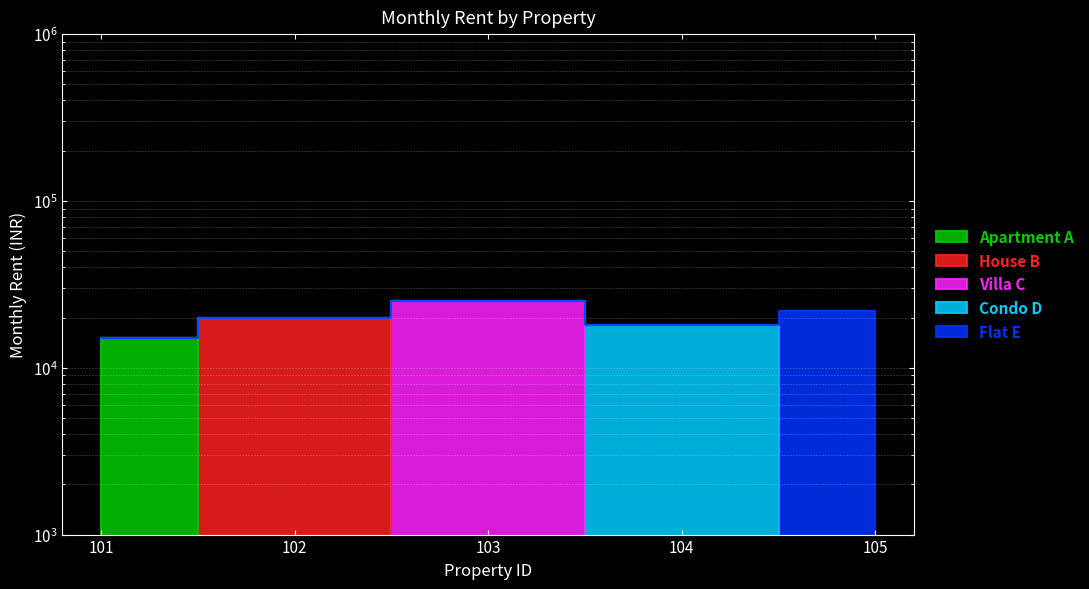

What is the maximum value shown in the chart?

25000